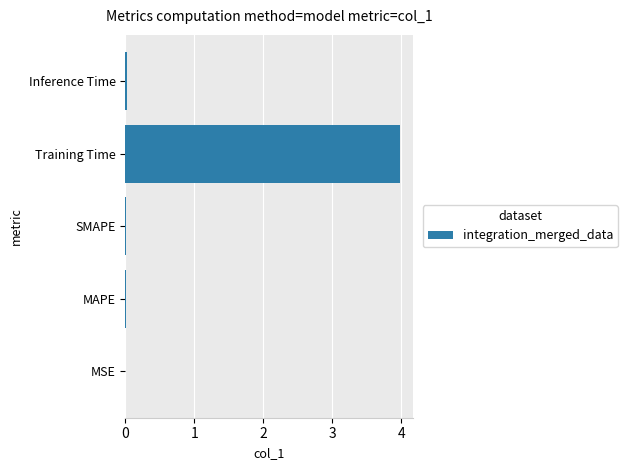

The chart shows a value of 5.8 at Training Time. True or false?

False